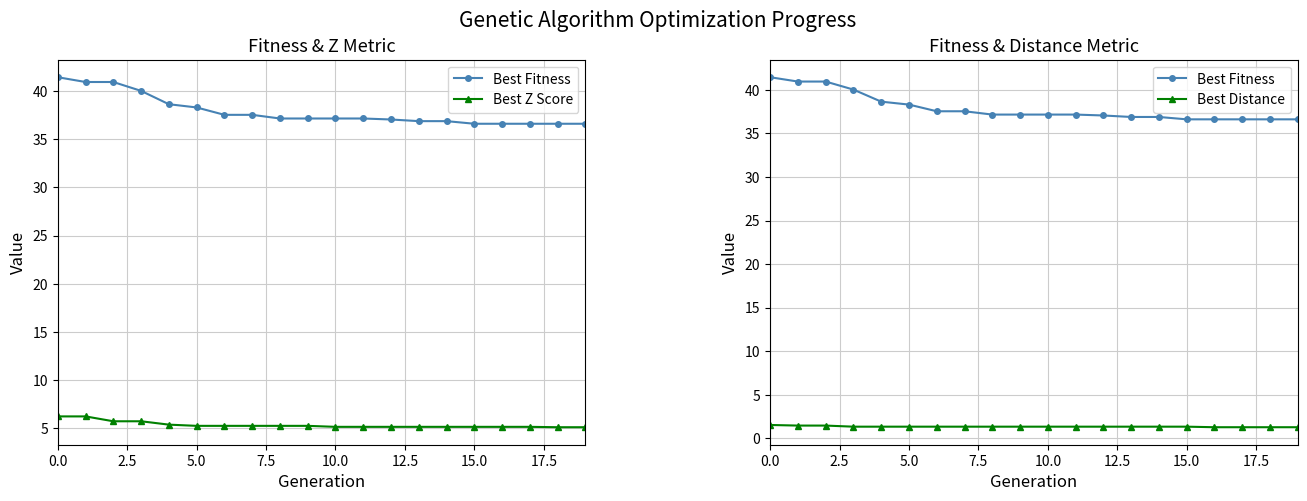

True or false: Best Fitness has more than 0 points higher than both neighbors.

False